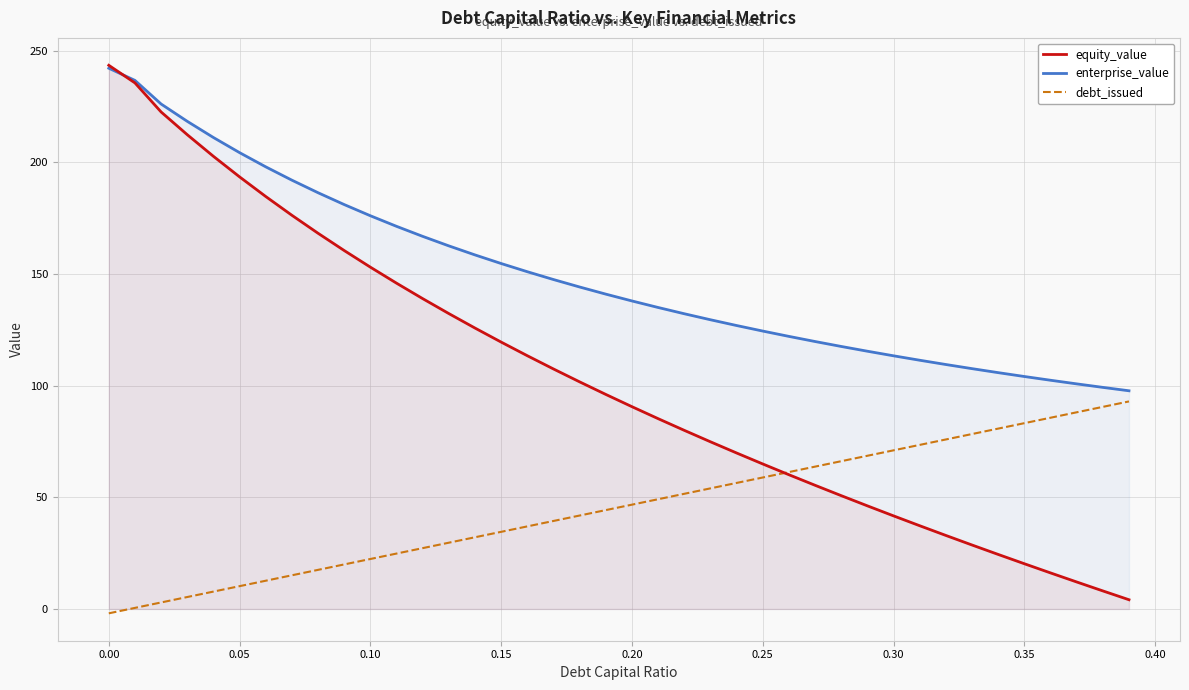

What is the sum of all equity_value values?

4138.5